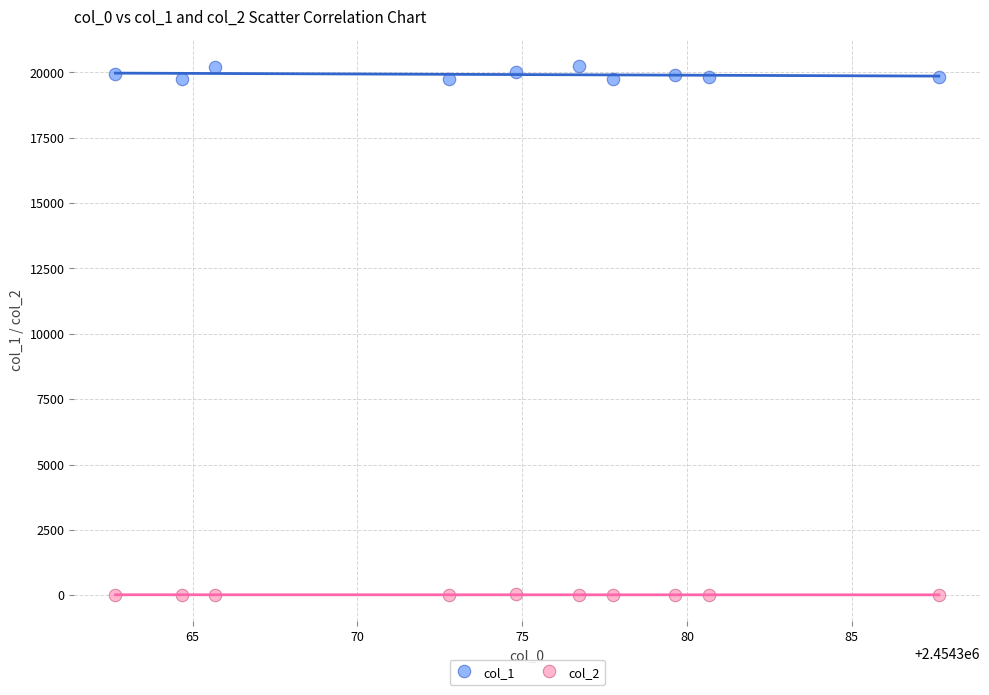

Which series contains the lowest Y value?

col_2